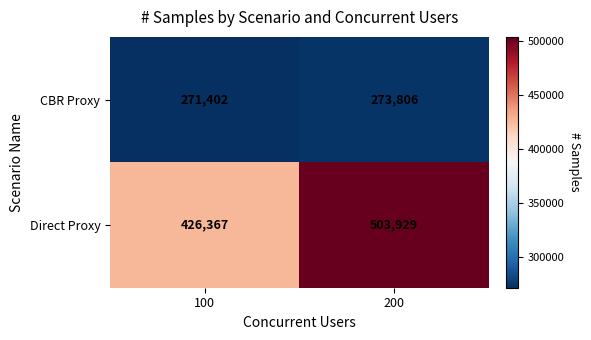

Which series changed the most between 100 and 200?

Direct Proxy